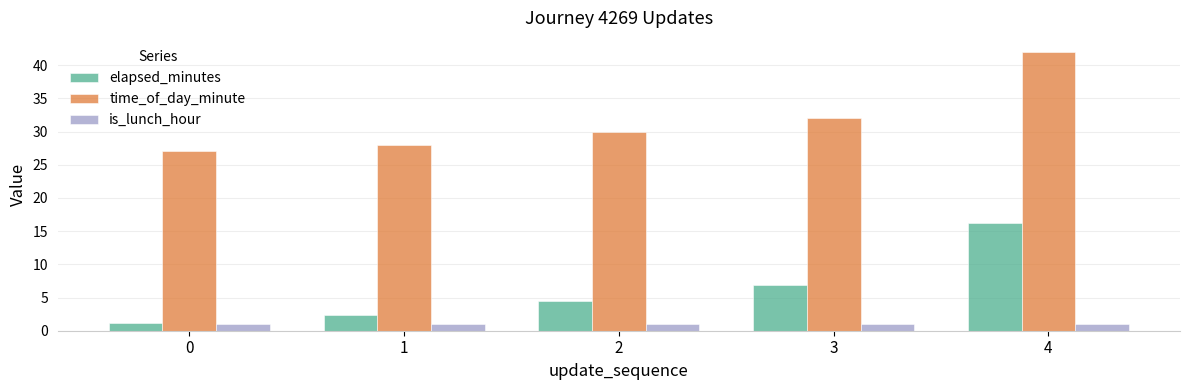

What is the sum of all time_of_day_minute values?

159.0